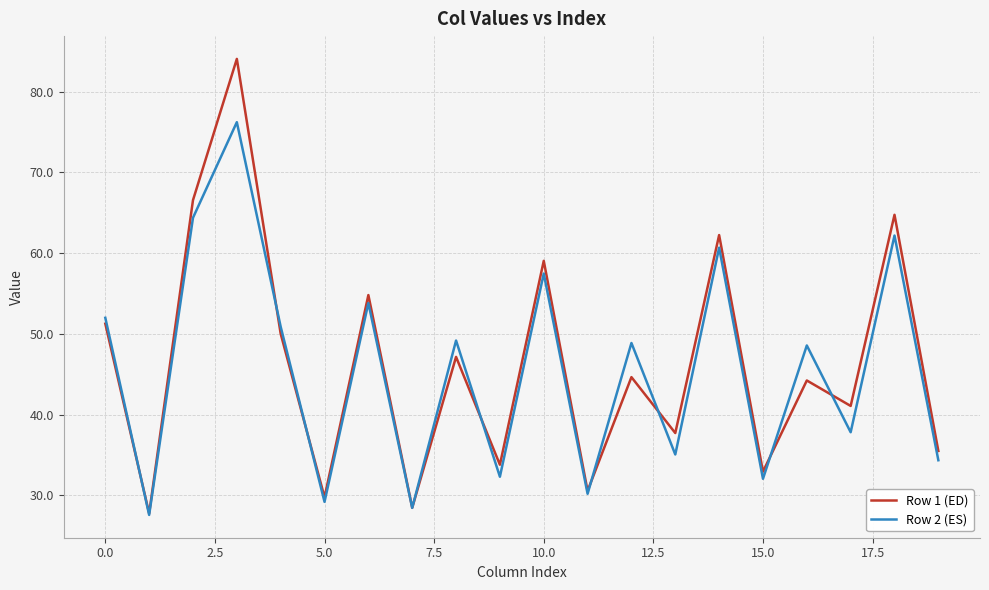

True or false: Row 2 (ES) has more than 1 interior local peaks.

True